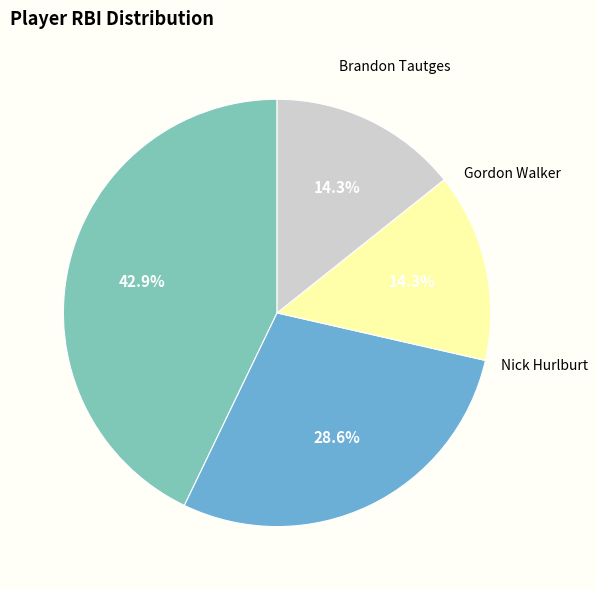

Is there any slice that represents more than half of the pie?

No